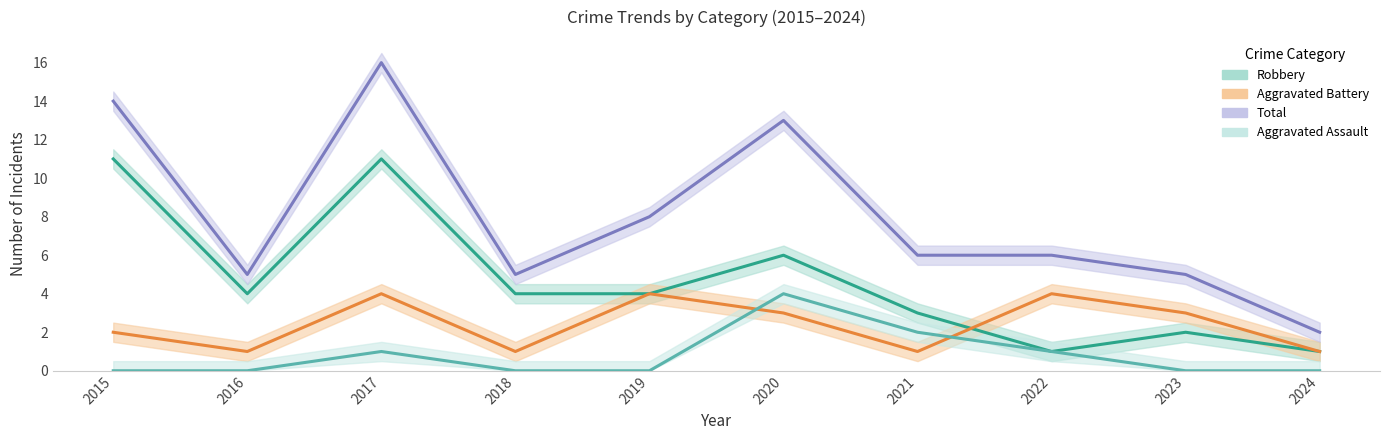

How many data points in Robbery are above 4?

3